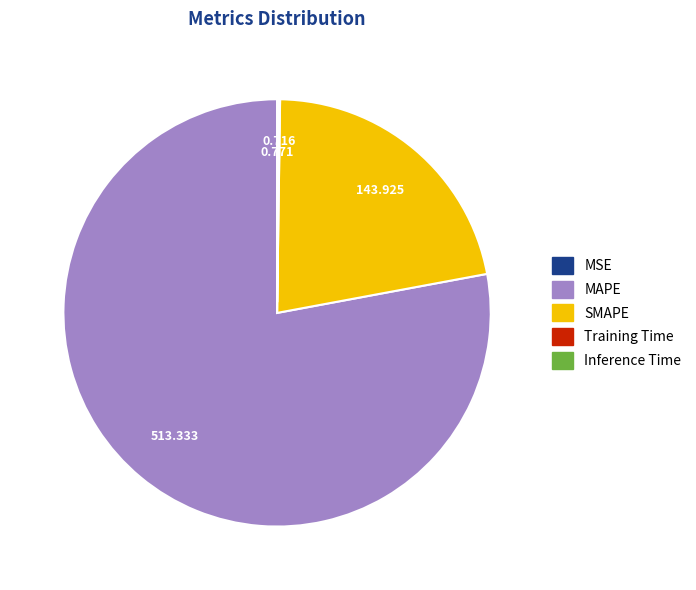

What is the majority slice?

MAPE